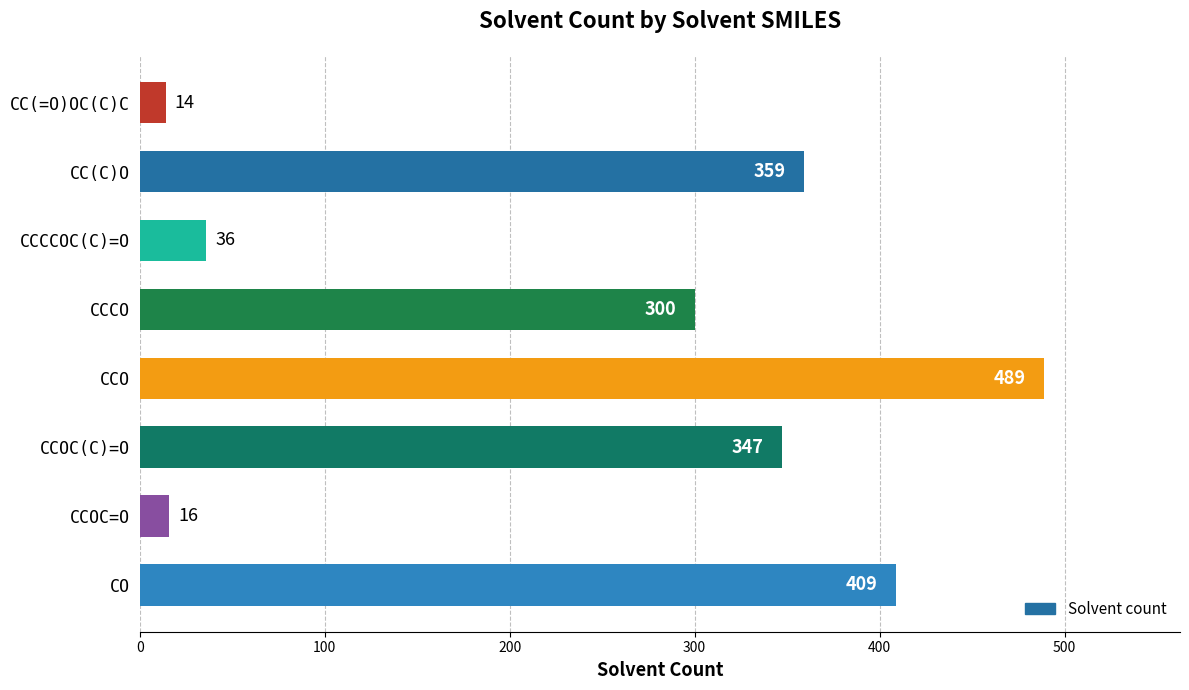

Where is the data nearest to the value 251?

CCCO